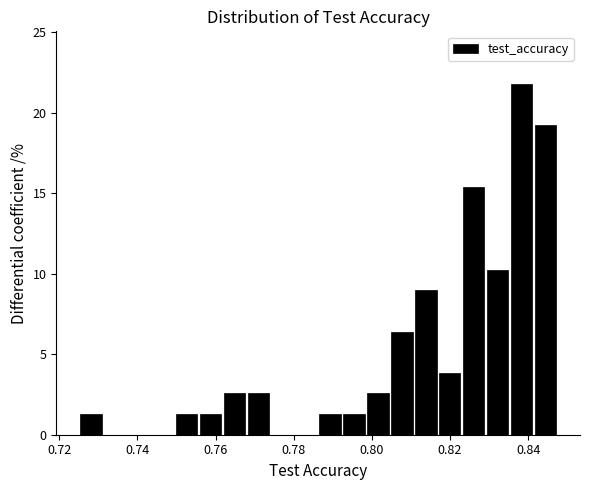

Around what value on the x-axis is the tallest bar? Give the approximate position of its centre, as read against the axis.

0.838